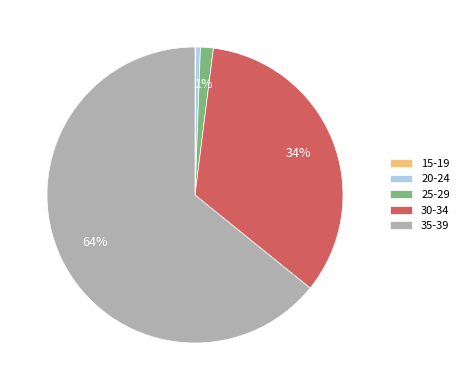

Is there any slice that represents more than half of the pie?

Yes